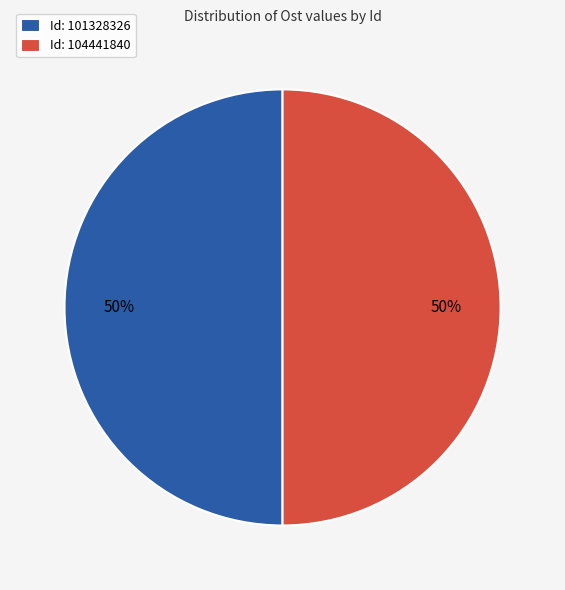

How many slices are in this pie chart?

2